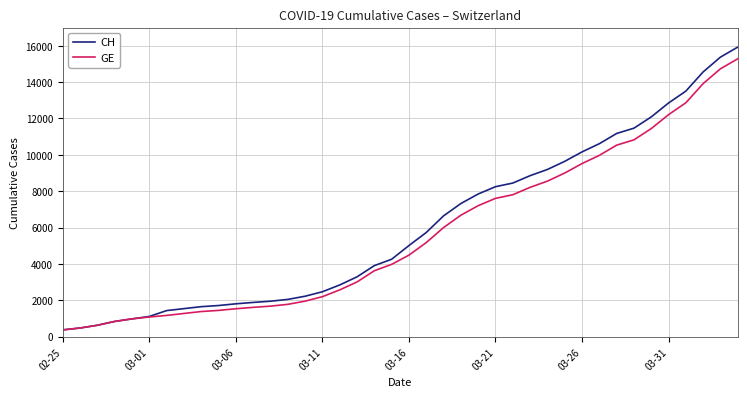

What is the minimum value for GE?

375